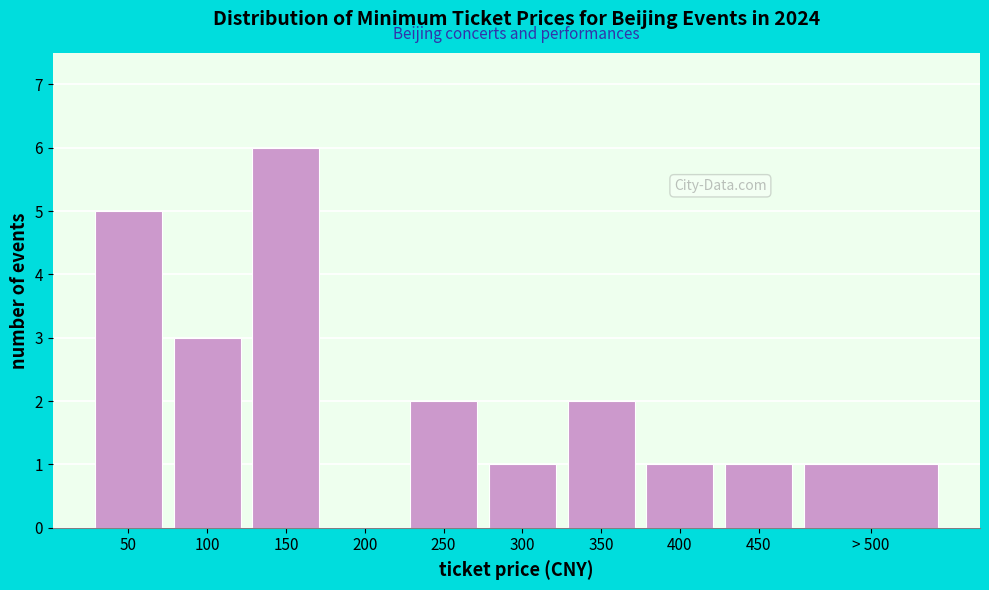

Reading right to left, list all the values displayed in this chart.

> 500=1	450=1	400=1	350=2	300=1	250=2	200=0	150=6	100=3	50=5